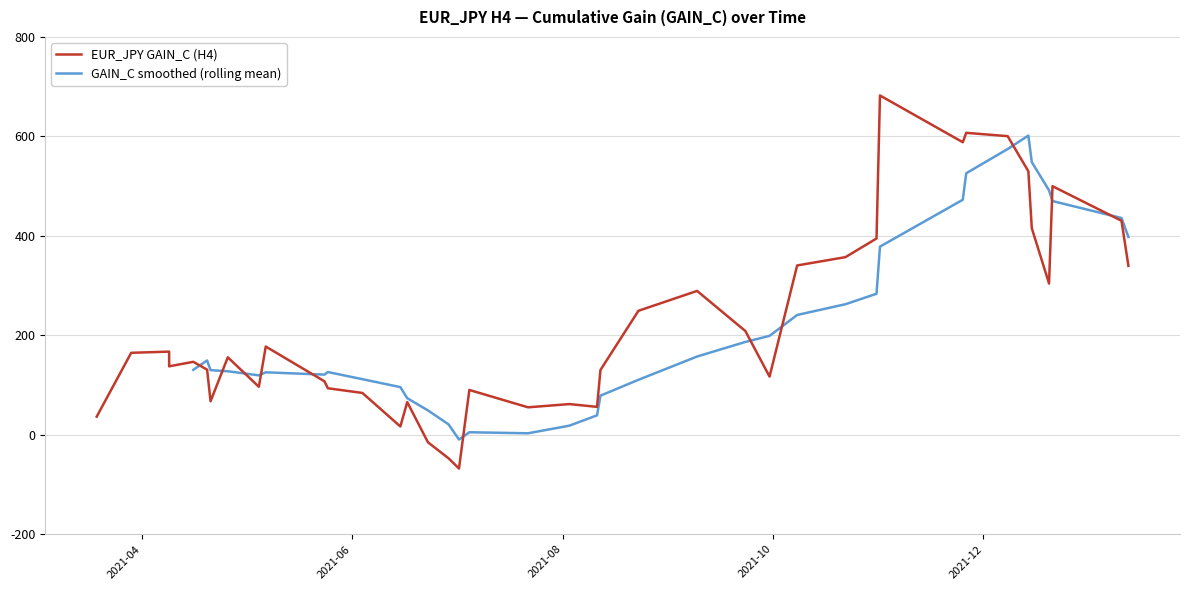

At which category does the data reach its first local peak?

2021-04-09